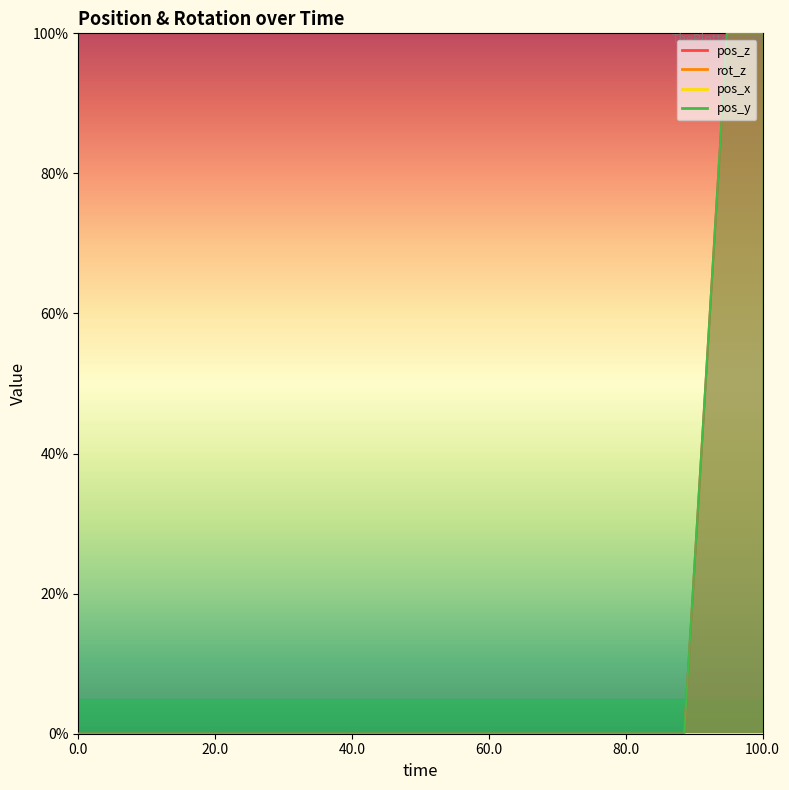

What is the maximum value for pos_y?

100